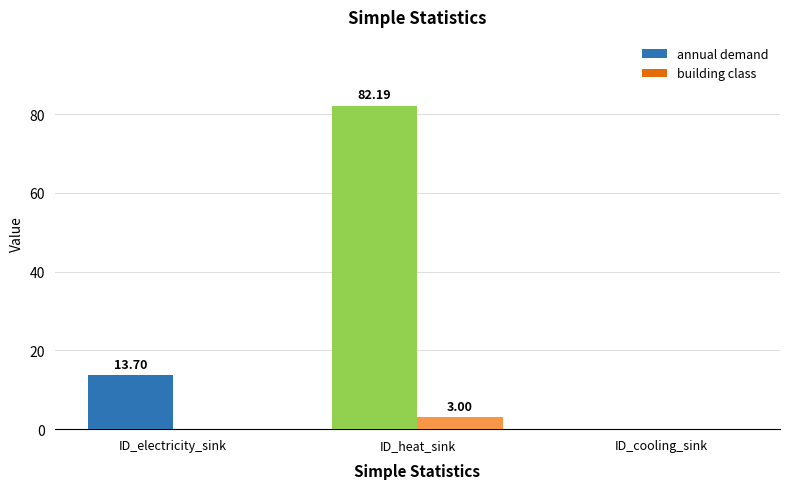

Which series changed the most between ID_heat_sink and ID_cooling_sink?

annual demand